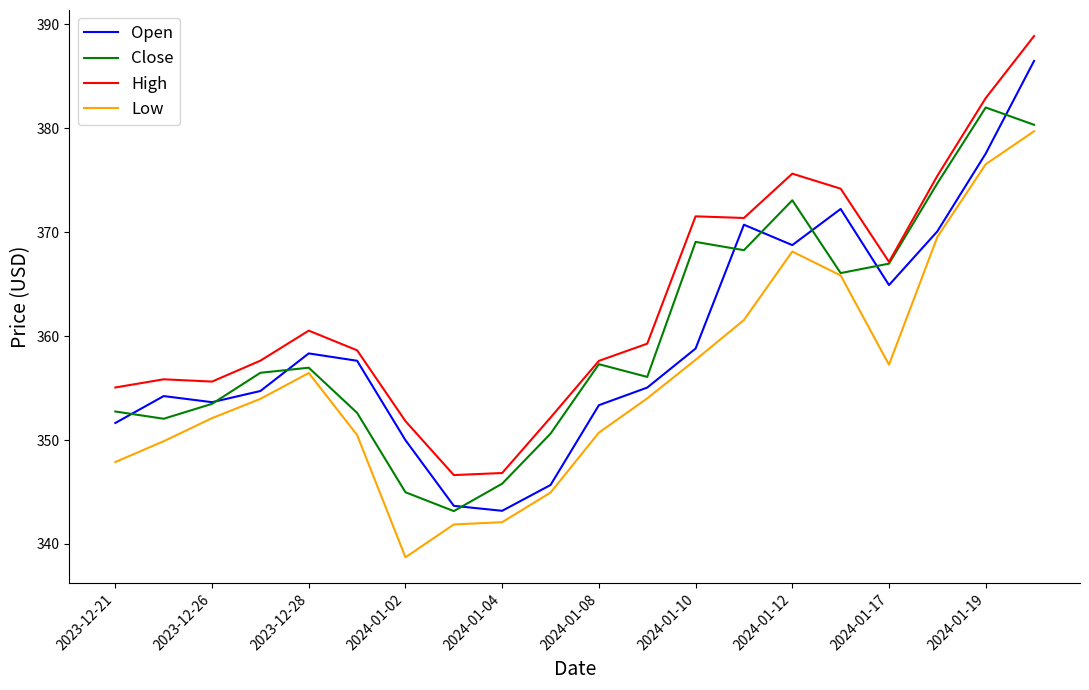

List the series in order of their peak value, lowest first.

Low, Close, Open, High